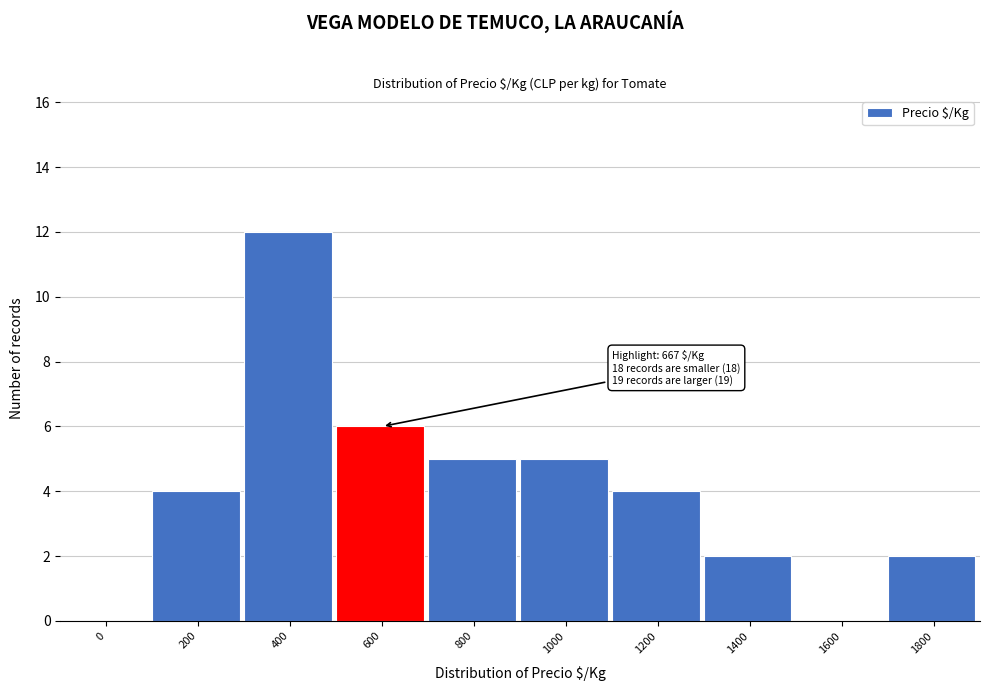

Reading left to right, what are all the values shown in this chart?

0=0	200=4	400=12	600=6	800=5	1000=5	1200=4	1400=2	1600=0	1800=2